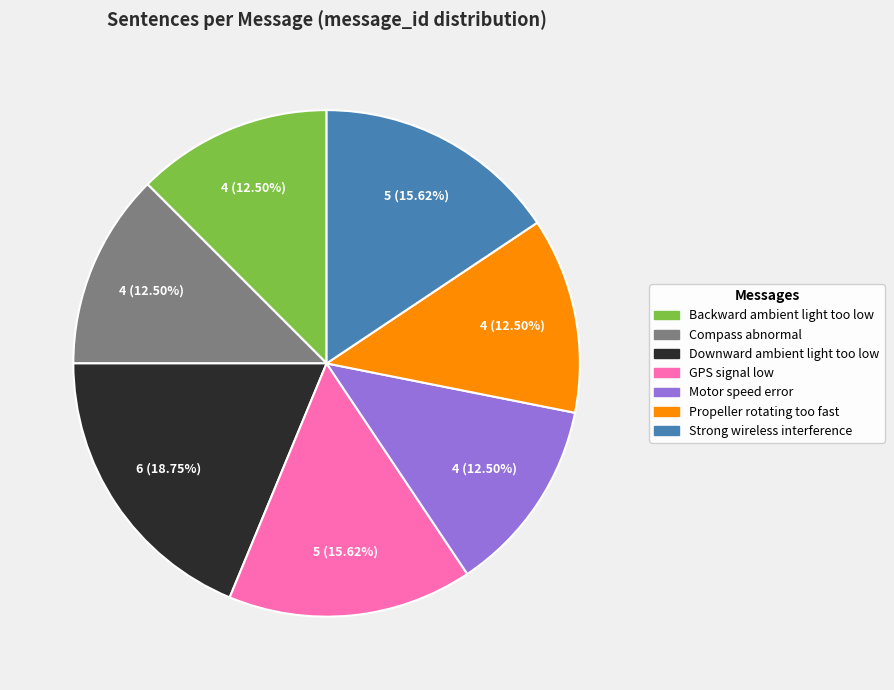

Do Motor speed error and Propeller rotating too fast together represent more than half of the pie?

No